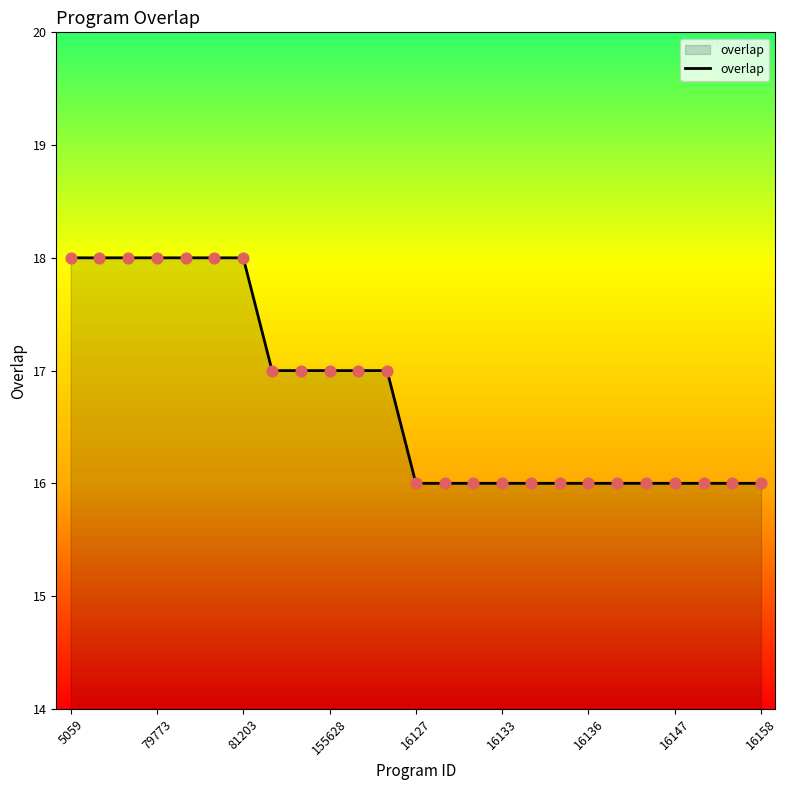

What is the maximum value shown in the chart?

18